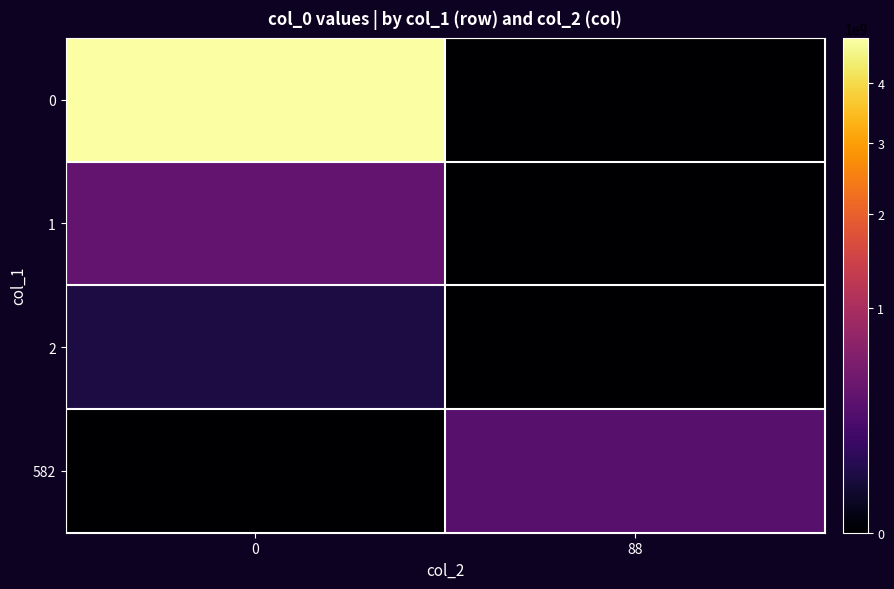

What is the total value across all series at 88?

311781835